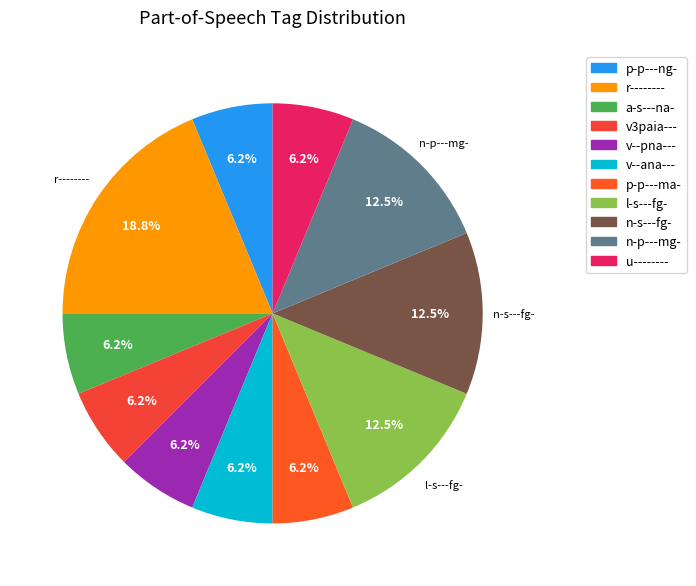

Is it true that a-s---na- is 6% of the pie?

True